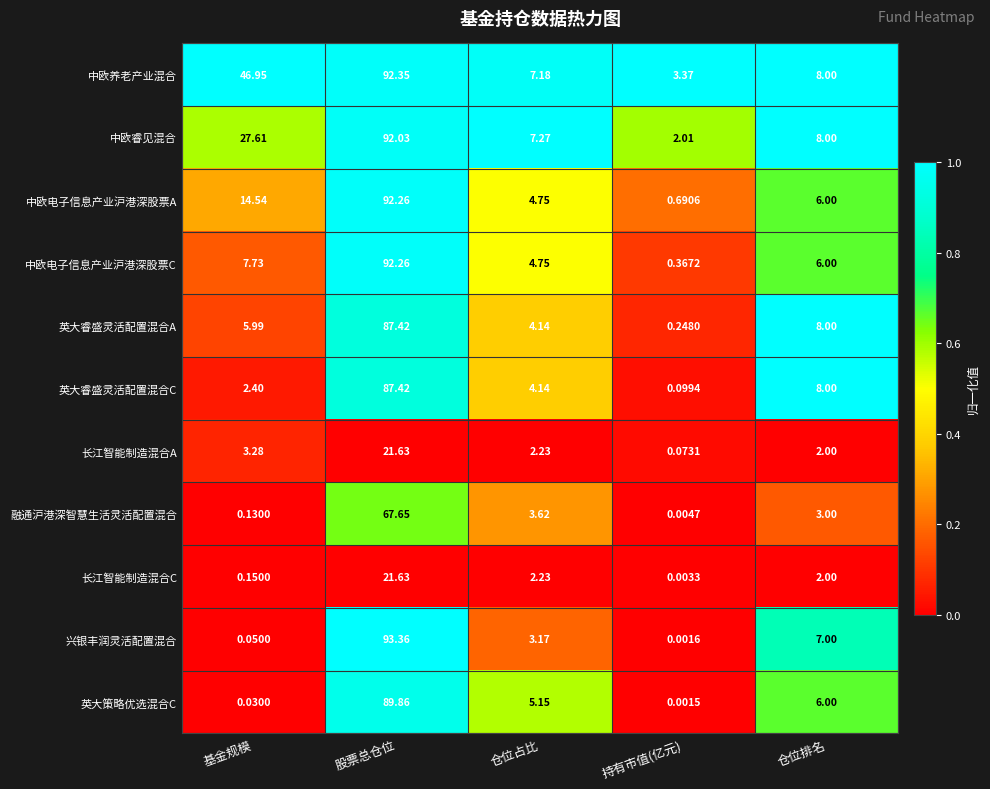

Rank the categories by 长江智能制造混合A value from highest to lowest.

股票总仓位, 基金规模, 仓位占比, 仓位排名, 持有市值(亿元)